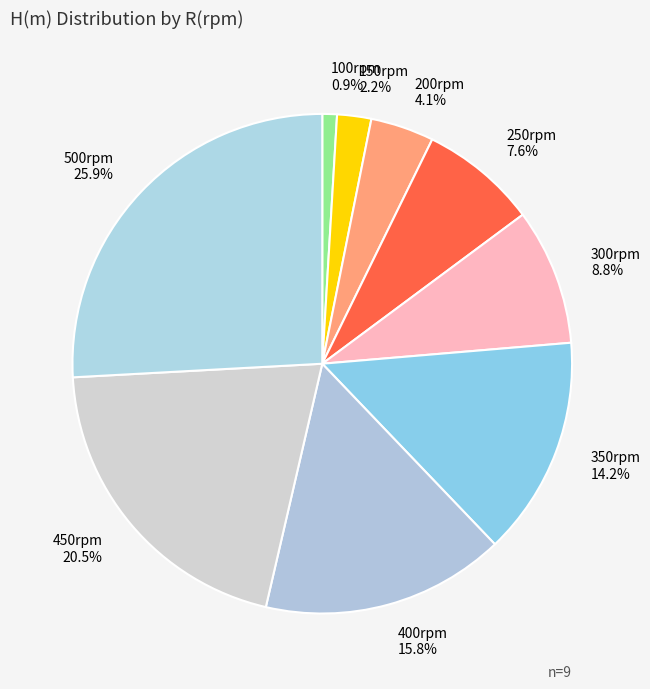

What portion of the pie excludes 450rpm?

79.5%